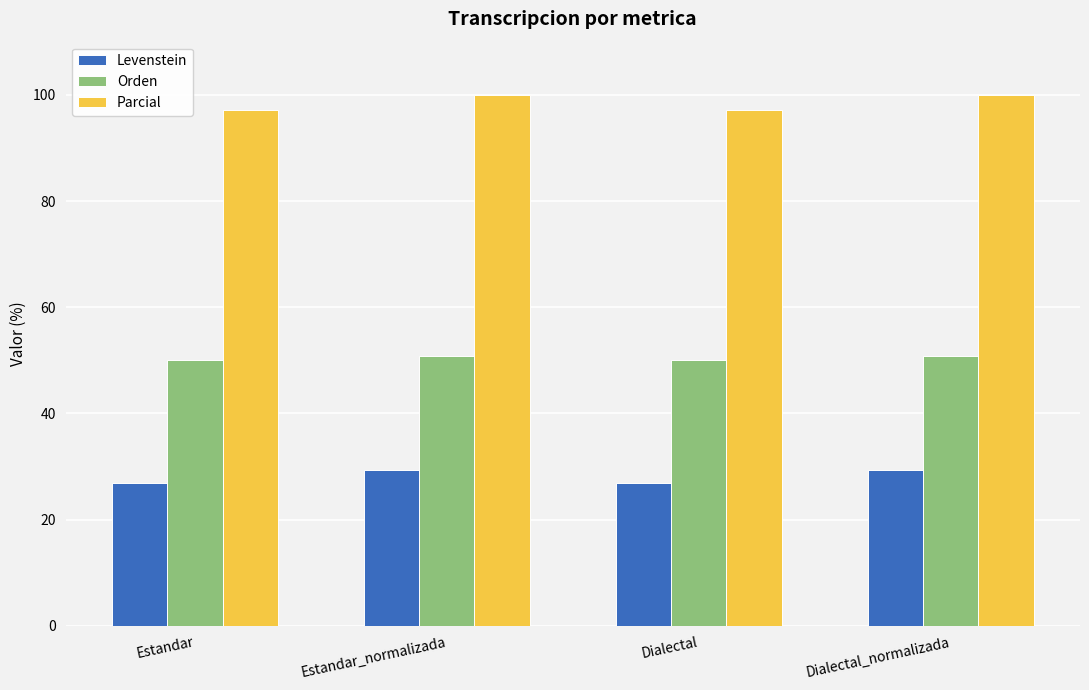

The Orden series shows 50.0 at Estandar. True or false?

True